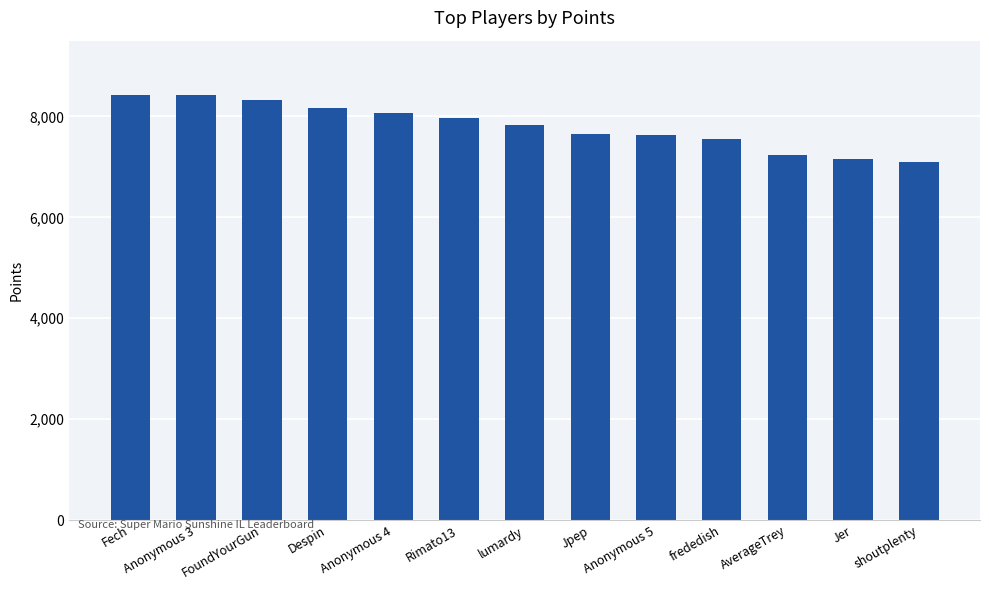

The chart shows a value of 3925 at frededish. True or false?

False